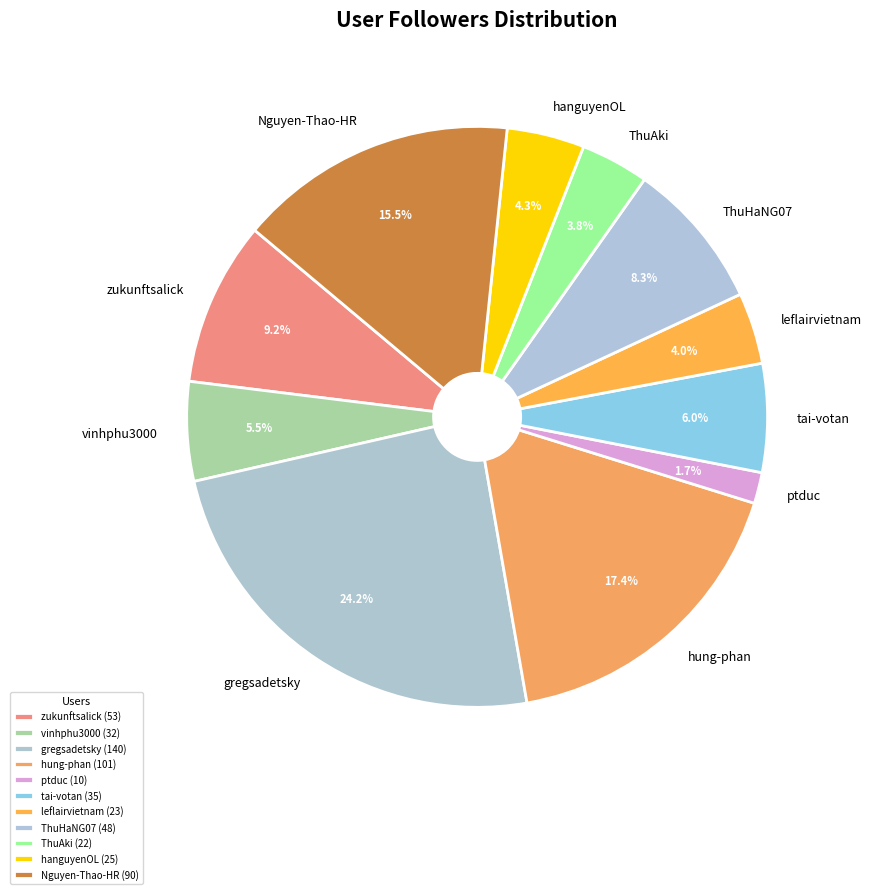

The zukunftsalick slice represents 9% of the pie. True or false?

True